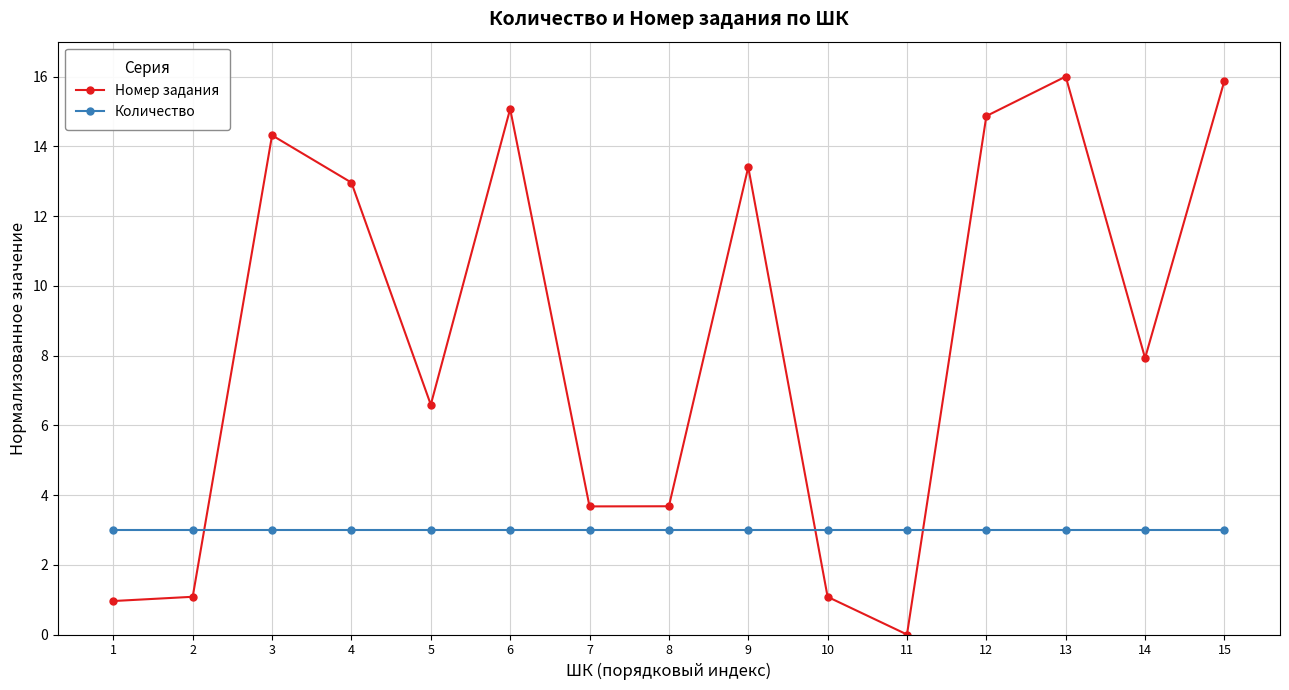

What is the value of the Количество point at the 14th from the left?

3.0